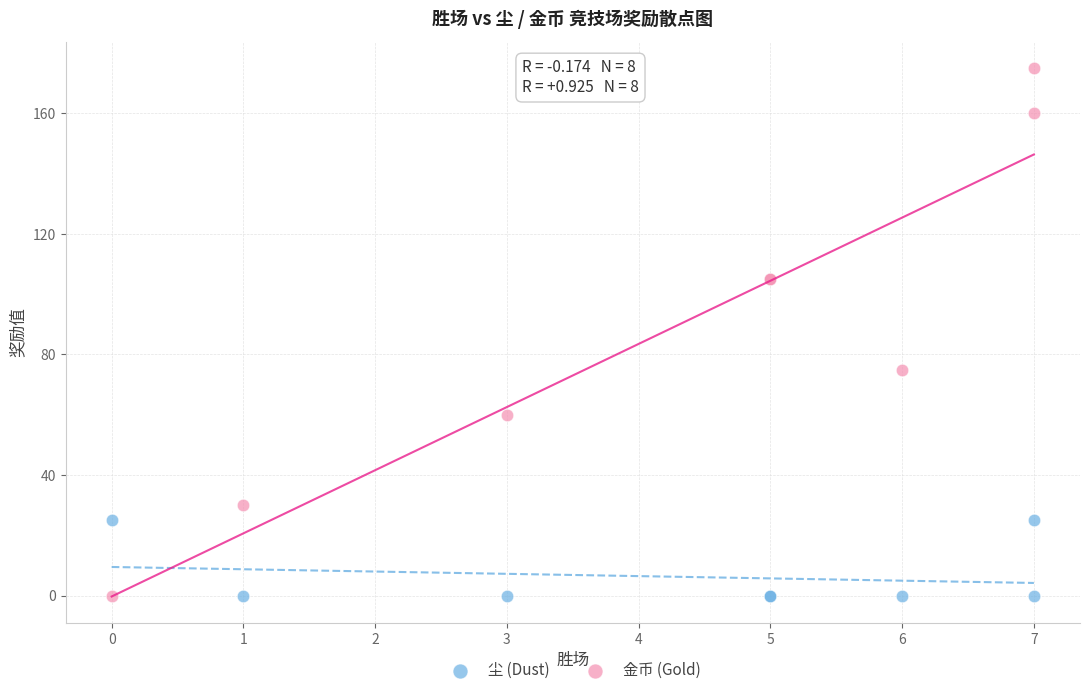

Across all series, what Y value is closest to 87?

75